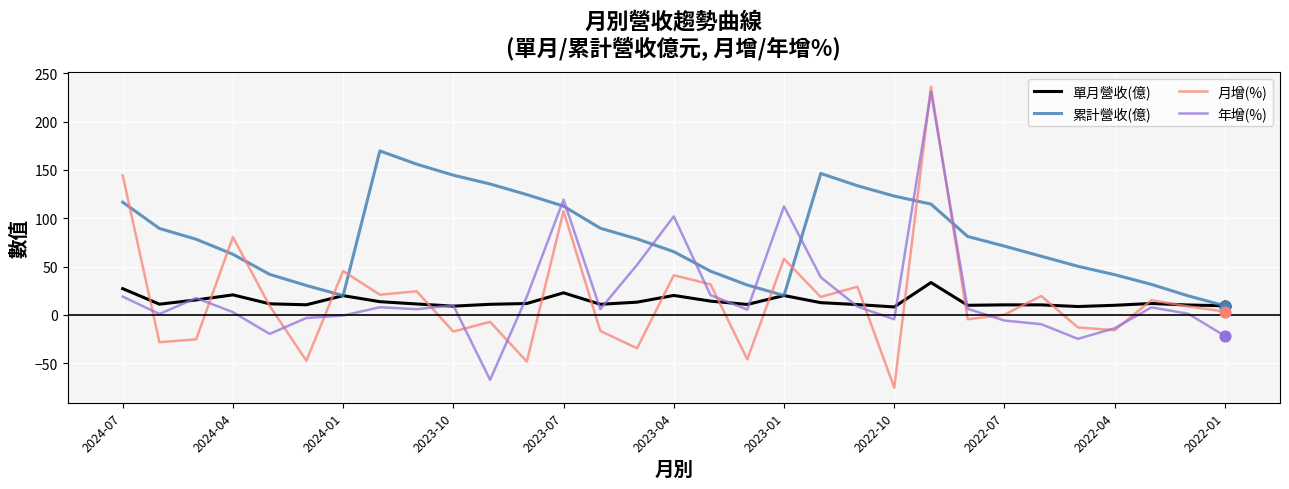

Which series has the largest total across all categories?

累計營收(億)